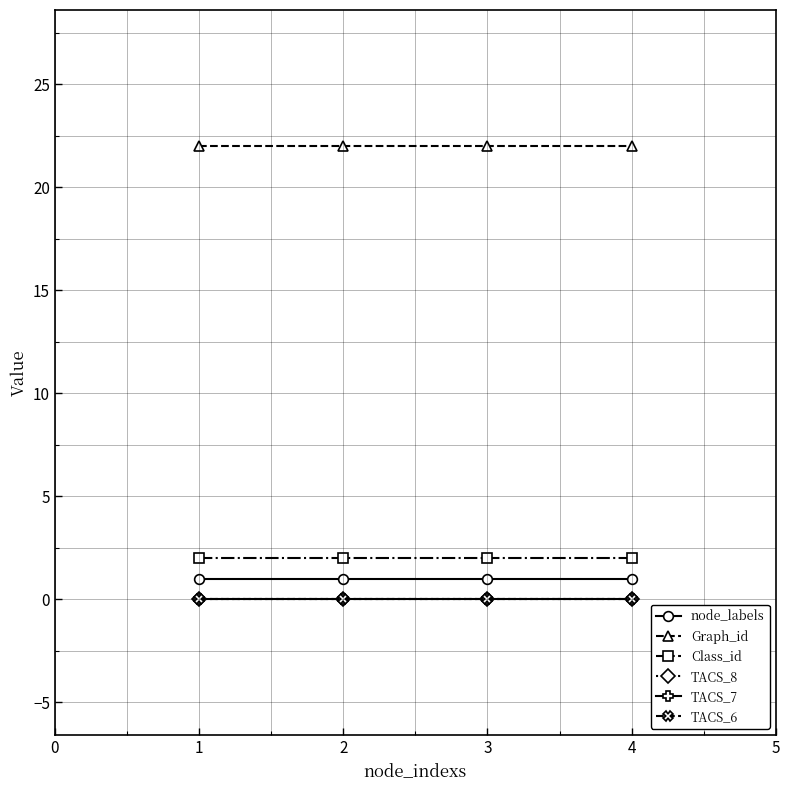

True or false: Graph_id has more than 1 interior local peaks.

False